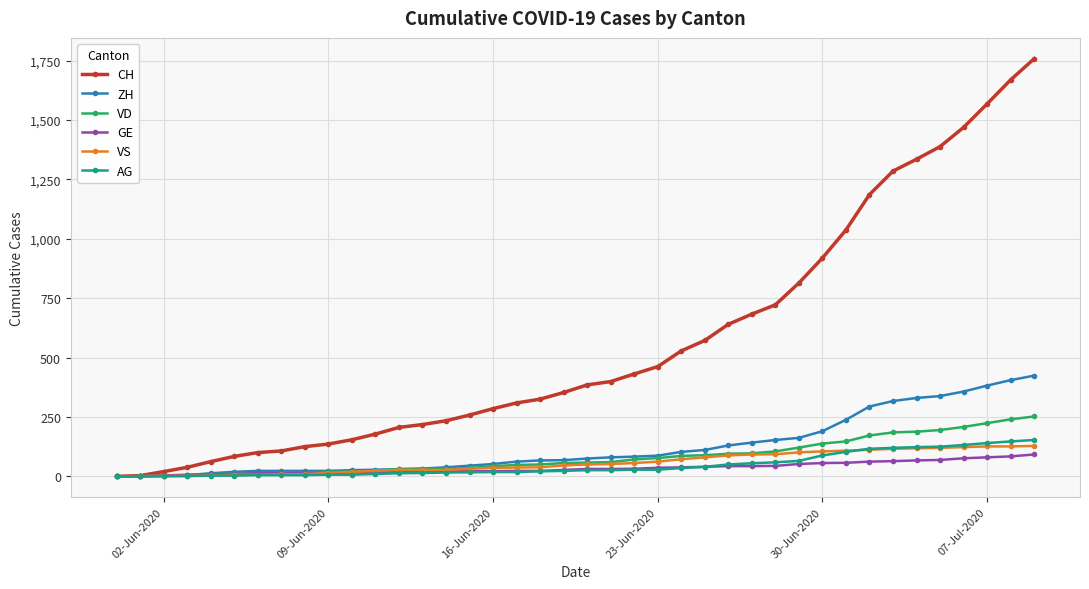

What is the sum of all ZH values?

4981